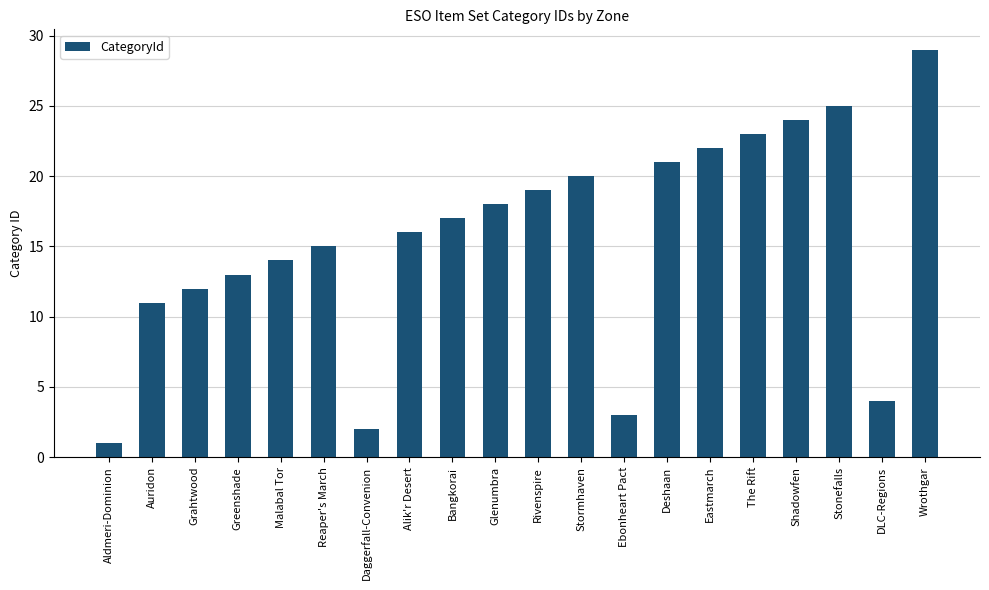

Reading left to right, transcribe all the data shown in this chart.

Aldmeri-Dominion=1	Auridon=11	Grahtwood=12	Greenshade=13	Malabal Tor=14	Reaper's March=15	Daggerfall-Convenion=2	Alik'r Desert=16	Bangkorai=17	Glenumbra=18	Rivenspire=19	Stormhaven=20	Ebonheart Pact=3	Deshaan=21	Eastmarch=22	The Rift=23	Shadowfen=24	Stonefalls=25	DLC-Regions=4	Wrothgar=29